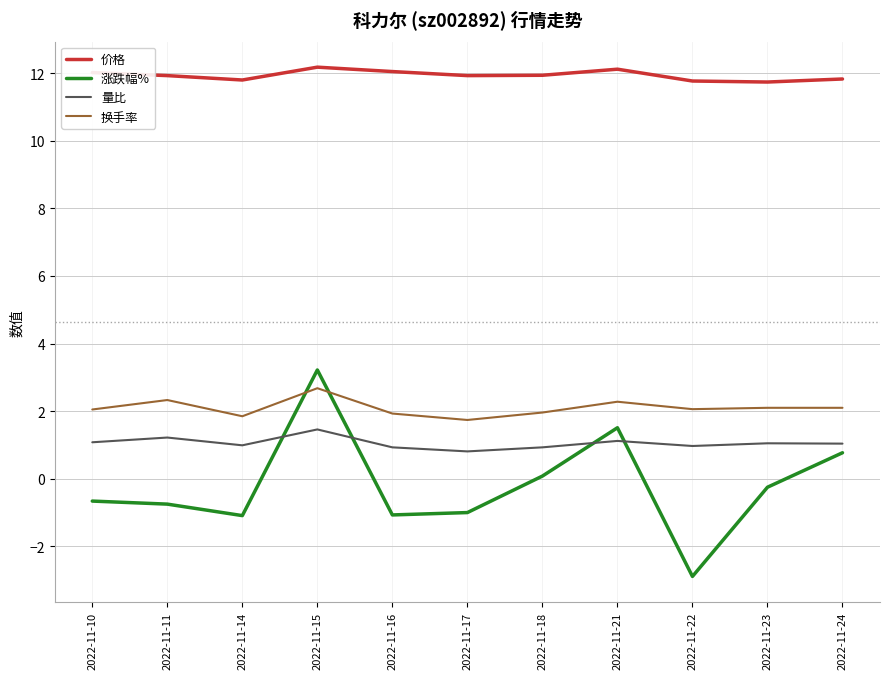

Rank the series at 2022-11-16 from highest to lowest value.

价格, 换手率, 量比, 涨跌幅%